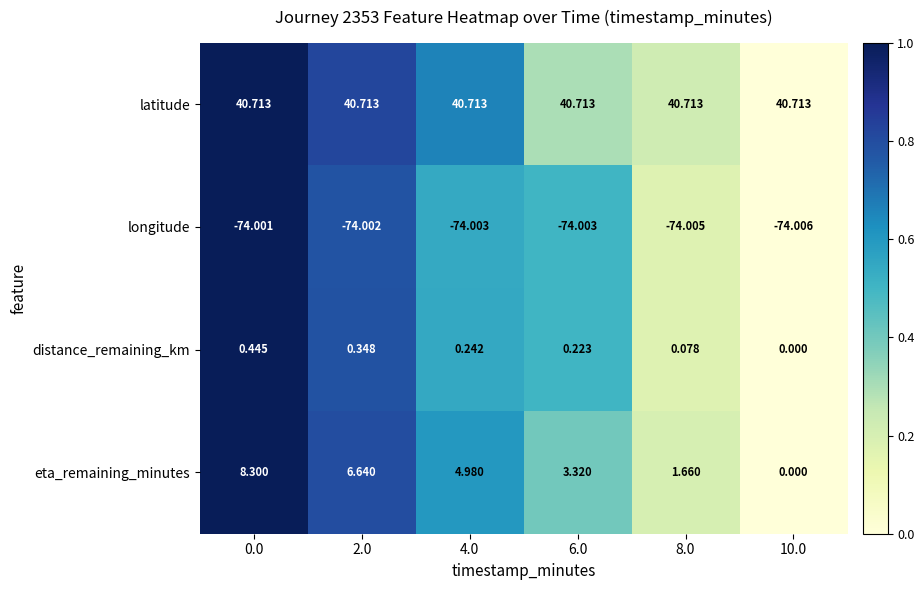

How many series are shown in this chart?

4